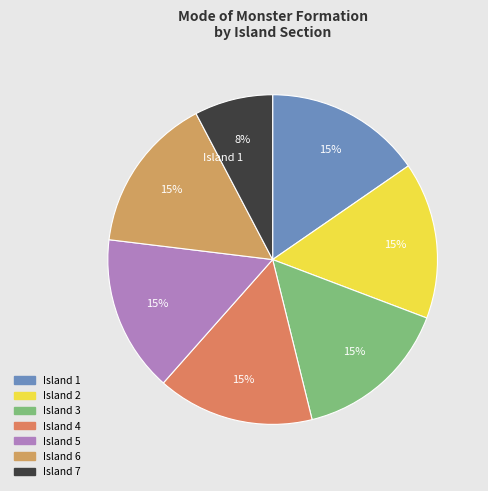

Does any single category account for the majority?

No